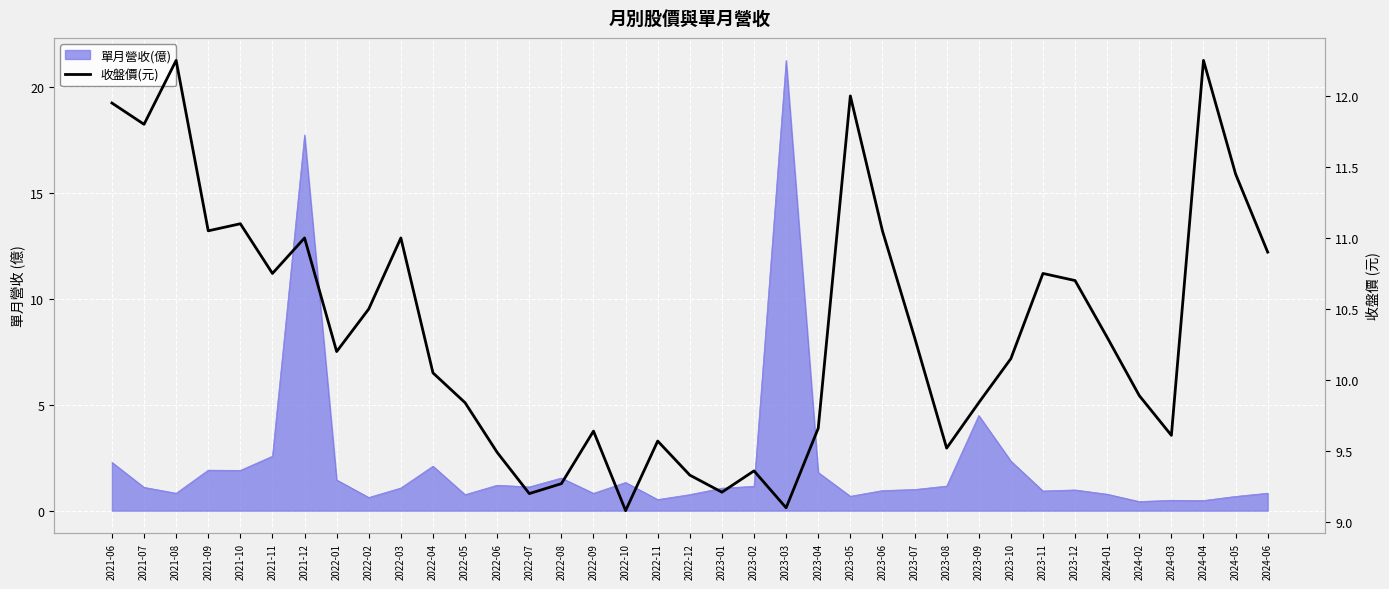

What is the change in value from 2023-03 to 2023-10?

+1.1